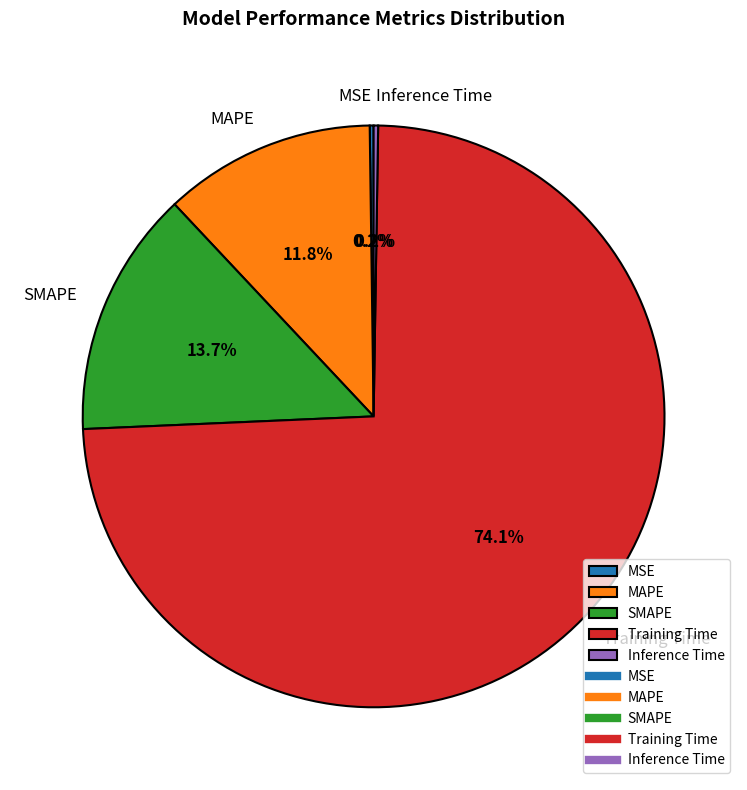

Between MAPE and SMAPE, which is larger?

SMAPE